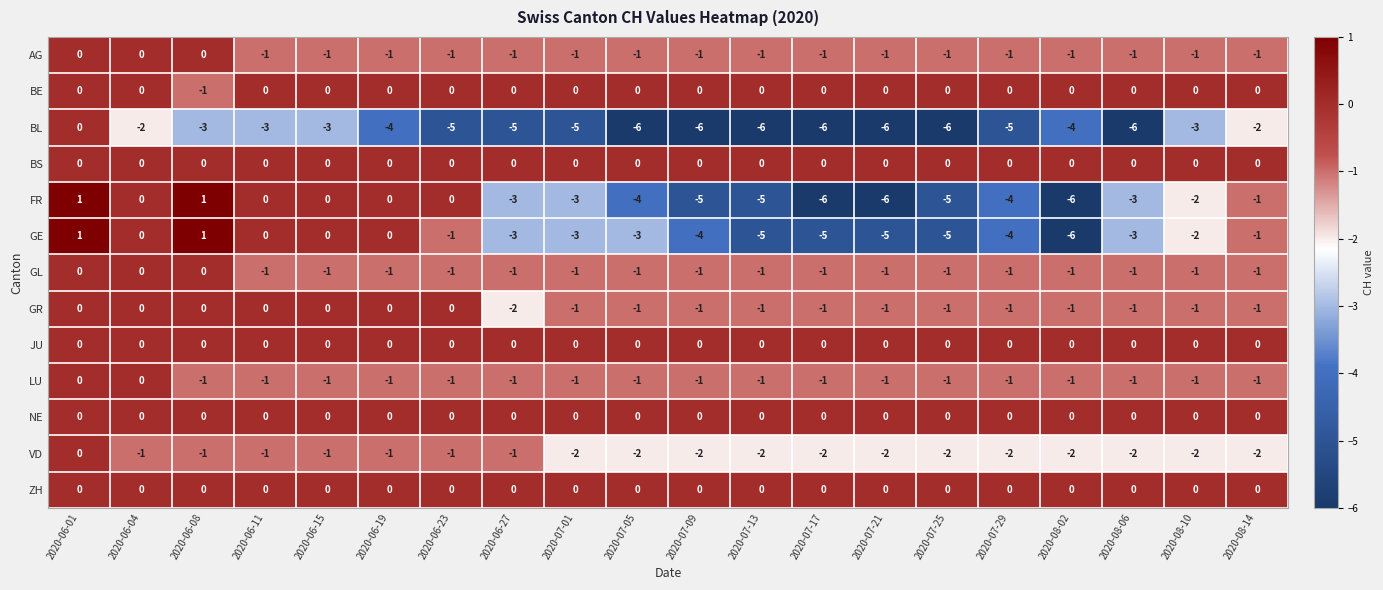

How many values in the FR series exceed -3?

9